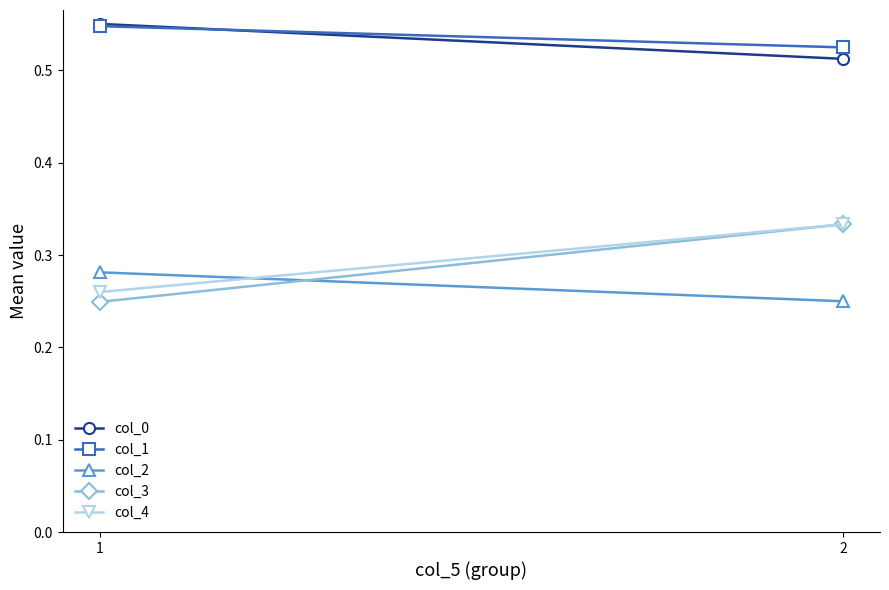

What is the difference between the highest and lowest values at 2?

0.3